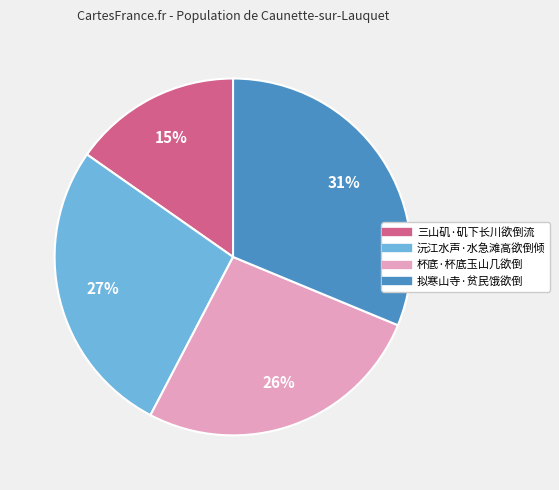

Count the number of slices in the pie.

4